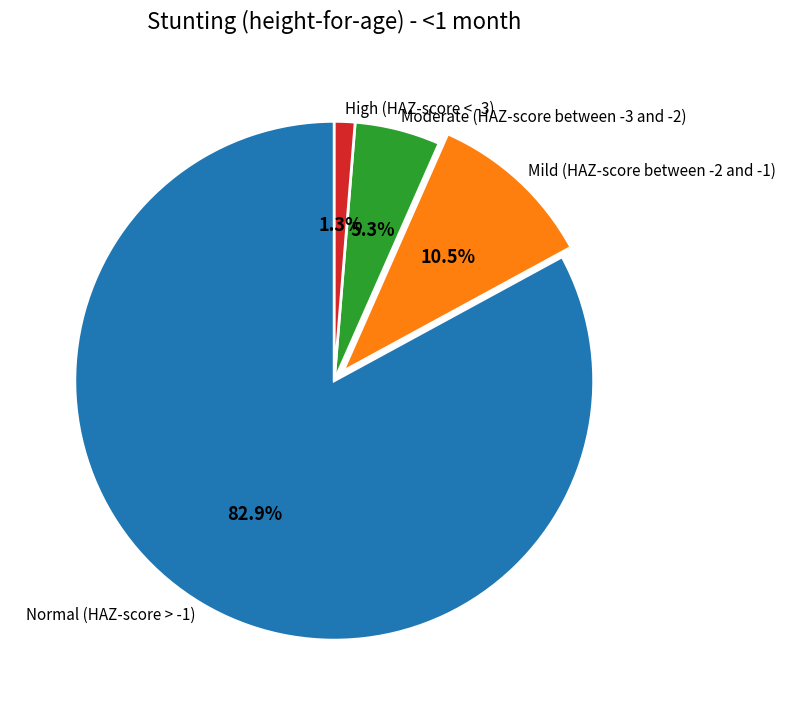

Is it true that High (HAZ-score < -3) is 1% of the pie?

True